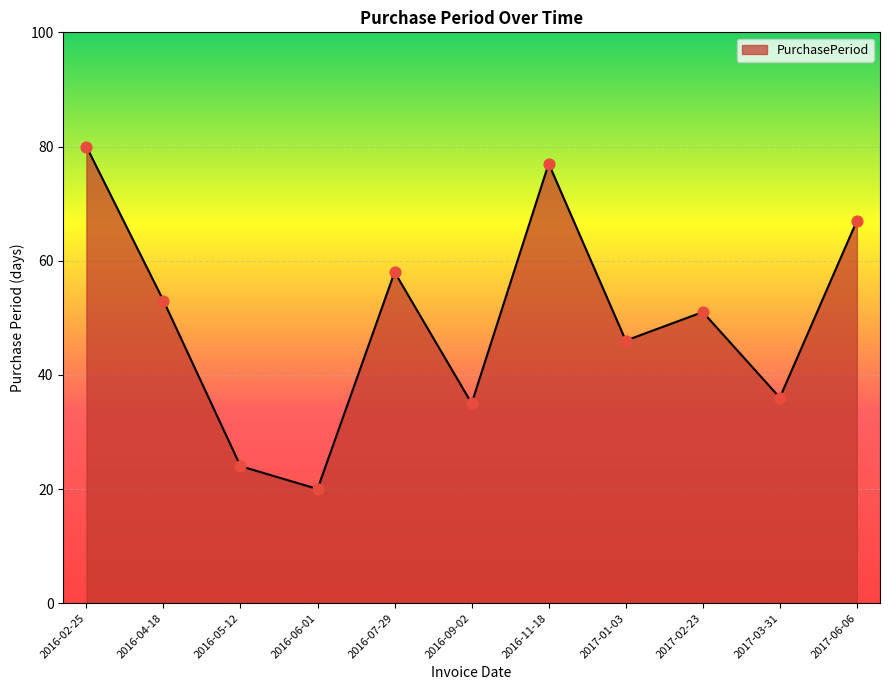

What is the change in value from 2016-07-29 to 2016-09-02?

-23